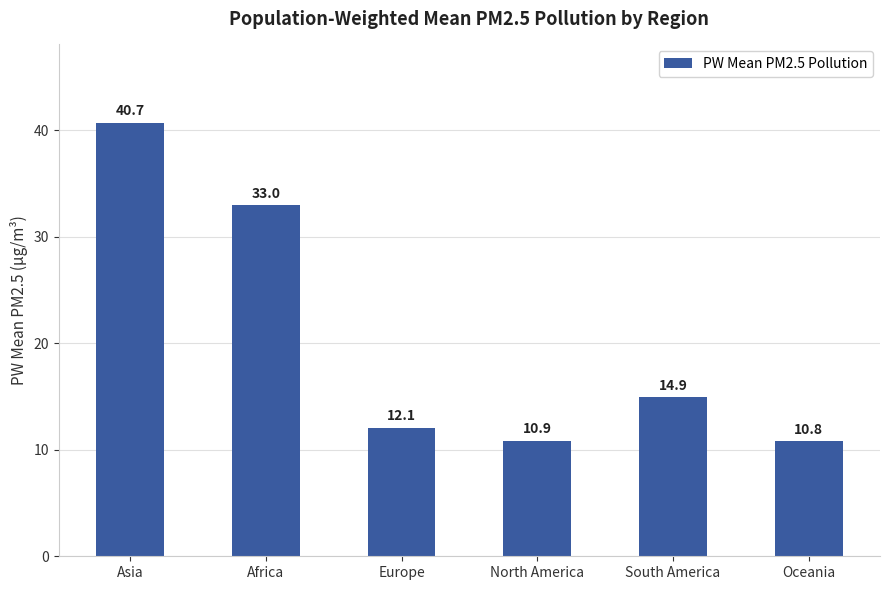

At which category does the chart reach its minimum across all series?

Oceania